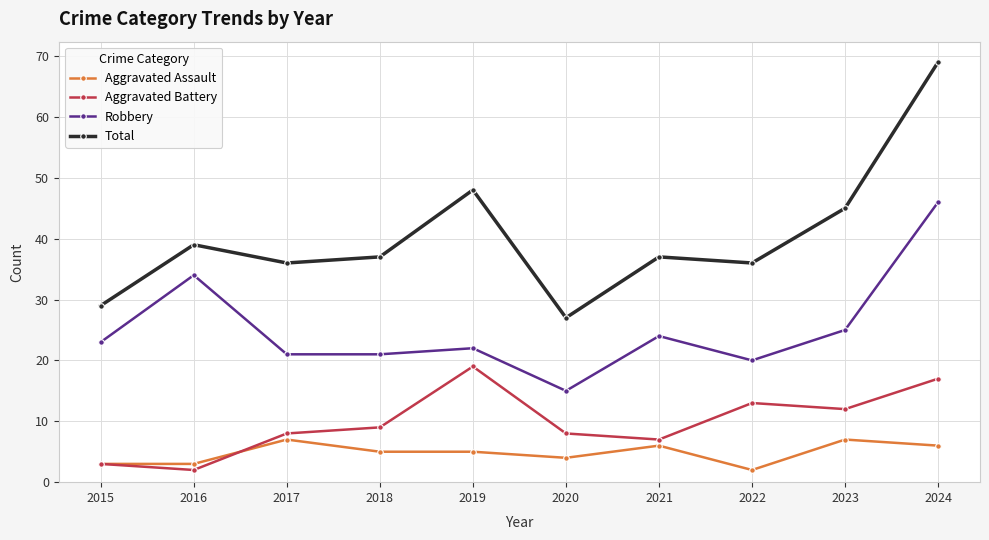

The Robbery series shows 46 at 2024. True or false?

True